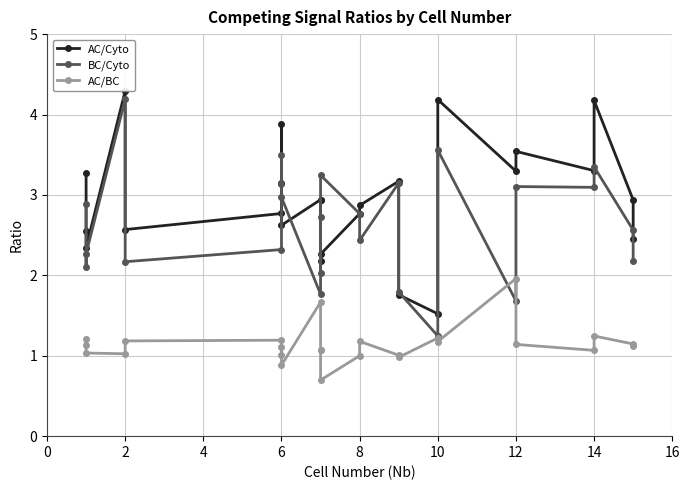

How many data points in AC/Cyto are above 2?

23